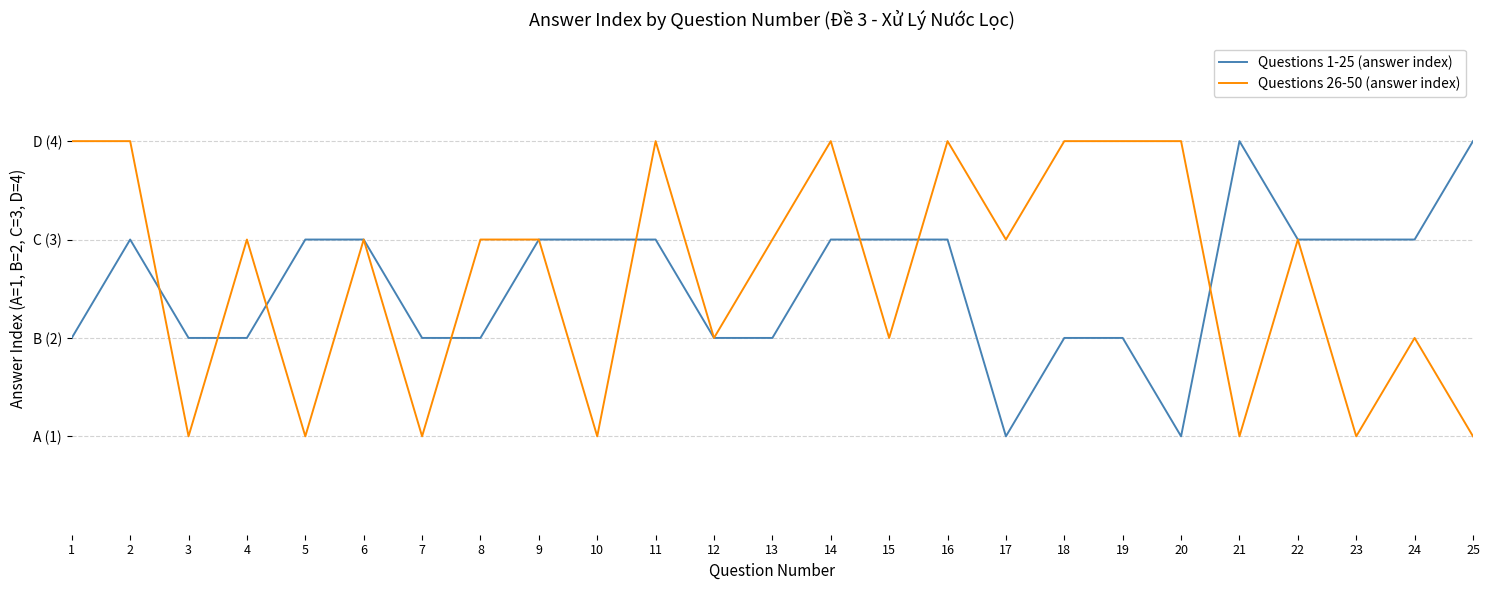

Does the chart have visible grid lines?

Yes